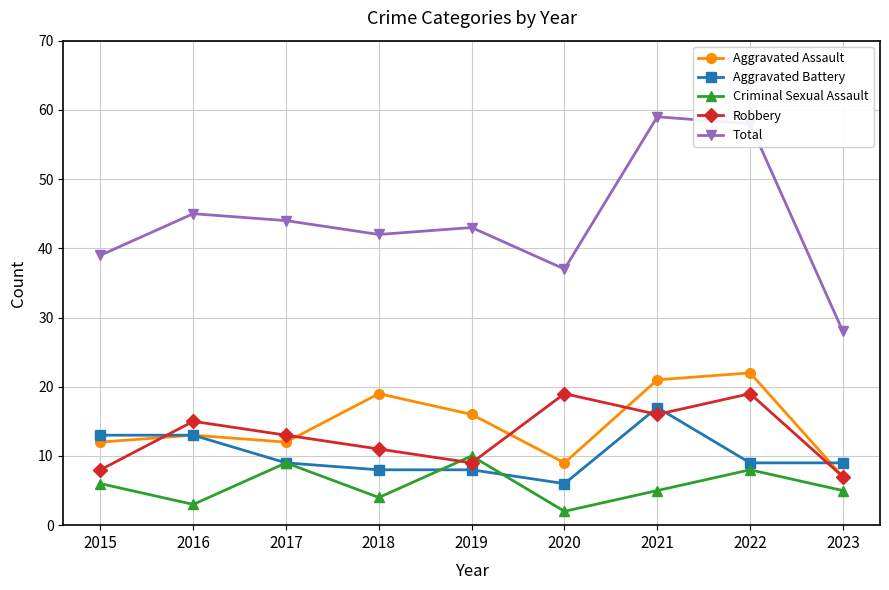

What are all the series names shown in the legend?

Aggravated Assault, Aggravated Battery, Criminal Sexual Assault, Robbery, Total